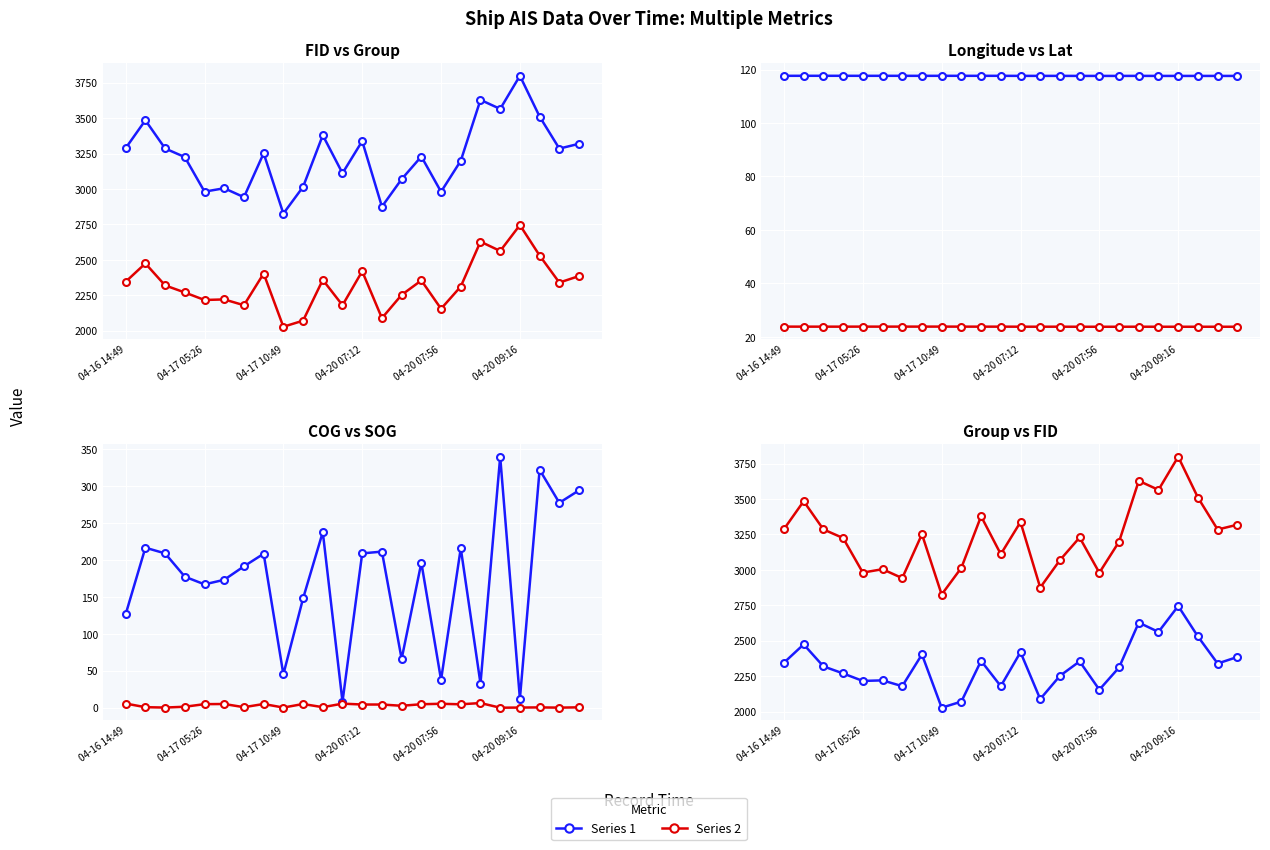

What is the difference between the maximum and second lowest values in the fid series?

924.0